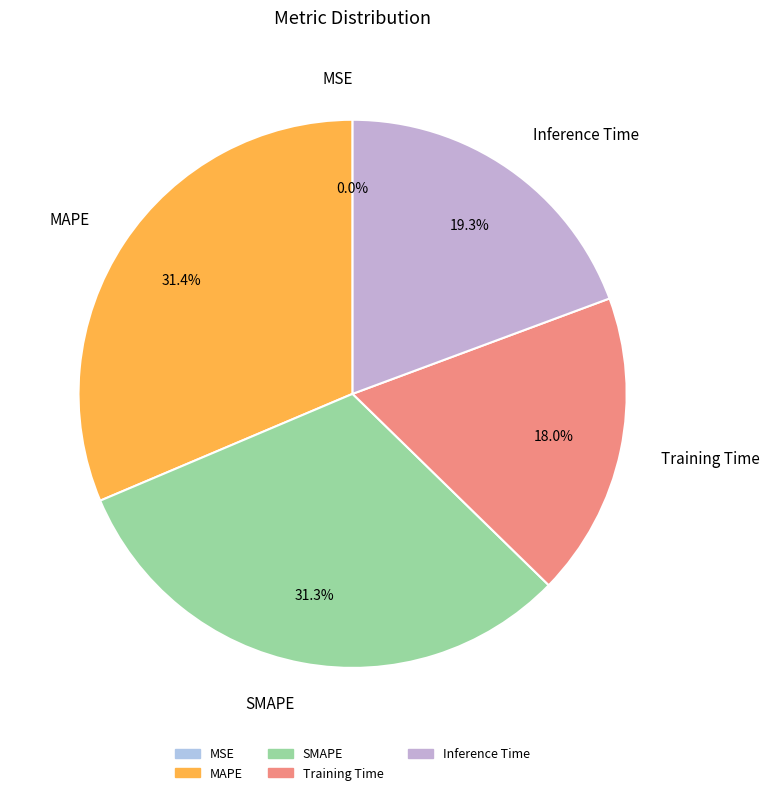

Does SMAPE represent more than half of the total?

No